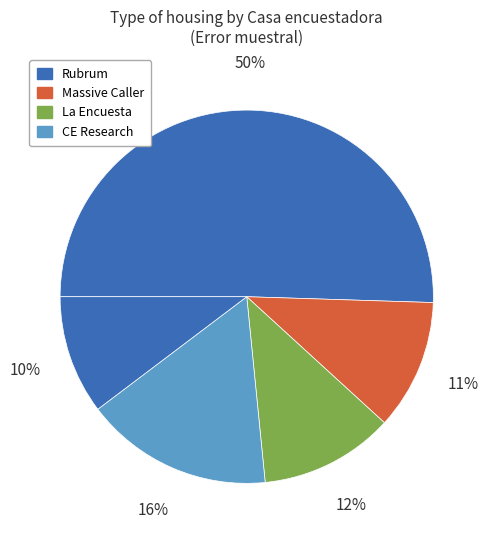

How many segments does this pie chart have?

5